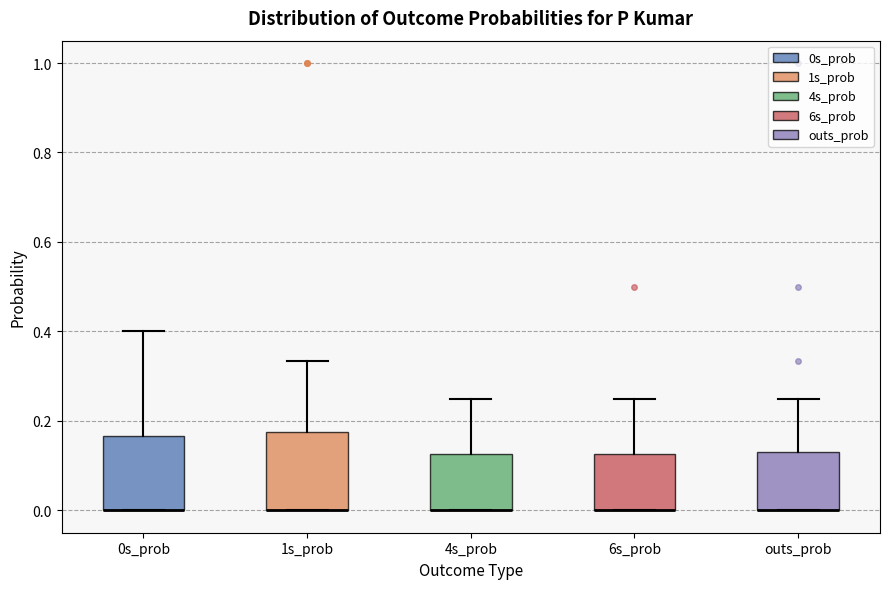

Reading left to right, transcribe this box plot: for each box, give where its median line is, the range the box spans, and where its two whiskers end, as read against the y-axis. The values are not printed on the chart, so give them approximately, as read against the axis.

0s_prob: median 0.00 (drawn on the box's lower edge), box 0.00 to 0.16, whiskers 0.00 to 0.40
1s_prob: median 0.00 (drawn on the box's lower edge), box 0.00 to 0.18, whiskers 0.00 to 0.34
4s_prob: median 0.00 (drawn on the box's lower edge), box 0.00 to 0.12, whiskers 0.00 to 0.26
6s_prob: median 0.00 (drawn on the box's lower edge), box 0.00 to 0.12, whiskers 0.00 to 0.26
outs_prob: median 0.00 (drawn on the box's lower edge), box 0.00 to 0.12, whiskers 0.00 to 0.26